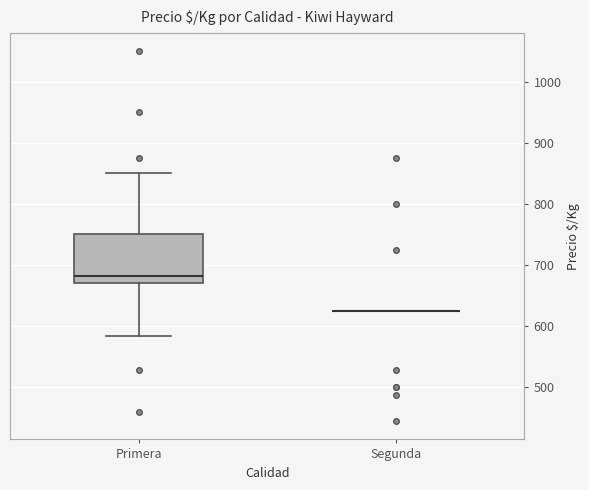

Where is the upper edge of the box for Primera on the y-axis? The values are not printed on the chart, so give them approximately, as read against the axis.

750